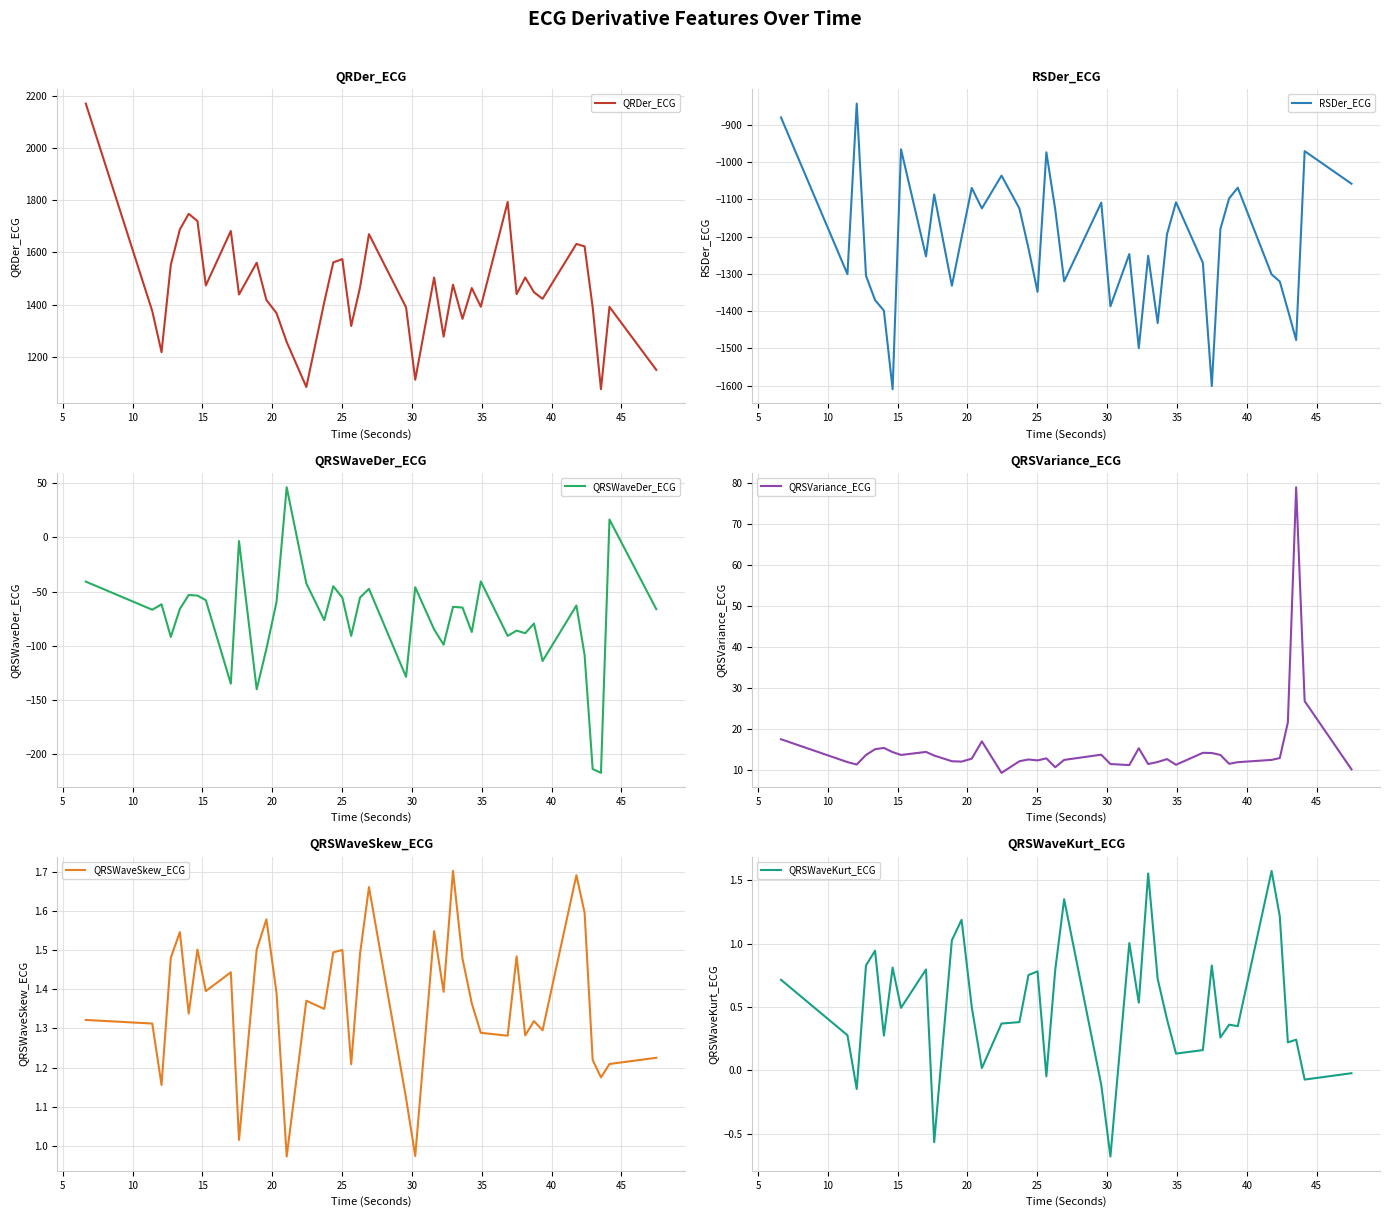

What is the minimum value for QRDer_ECG?

1076.3